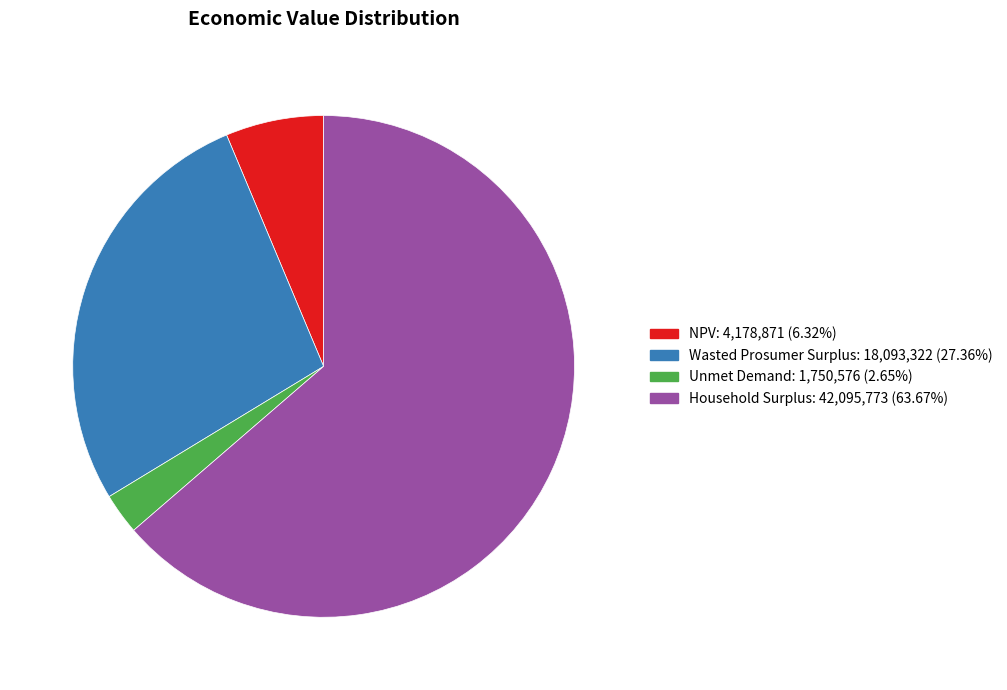

Which has a higher value, Unmet Demand or NPV?

NPV